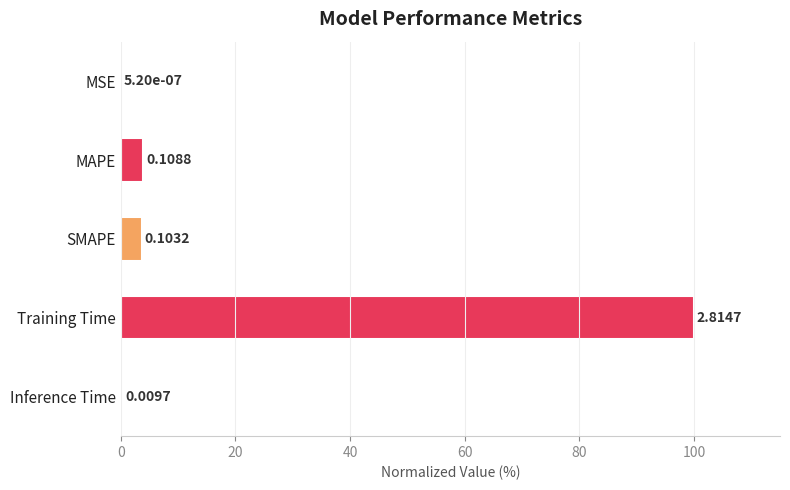

What is the difference between the maximum and minimum values?

100.0